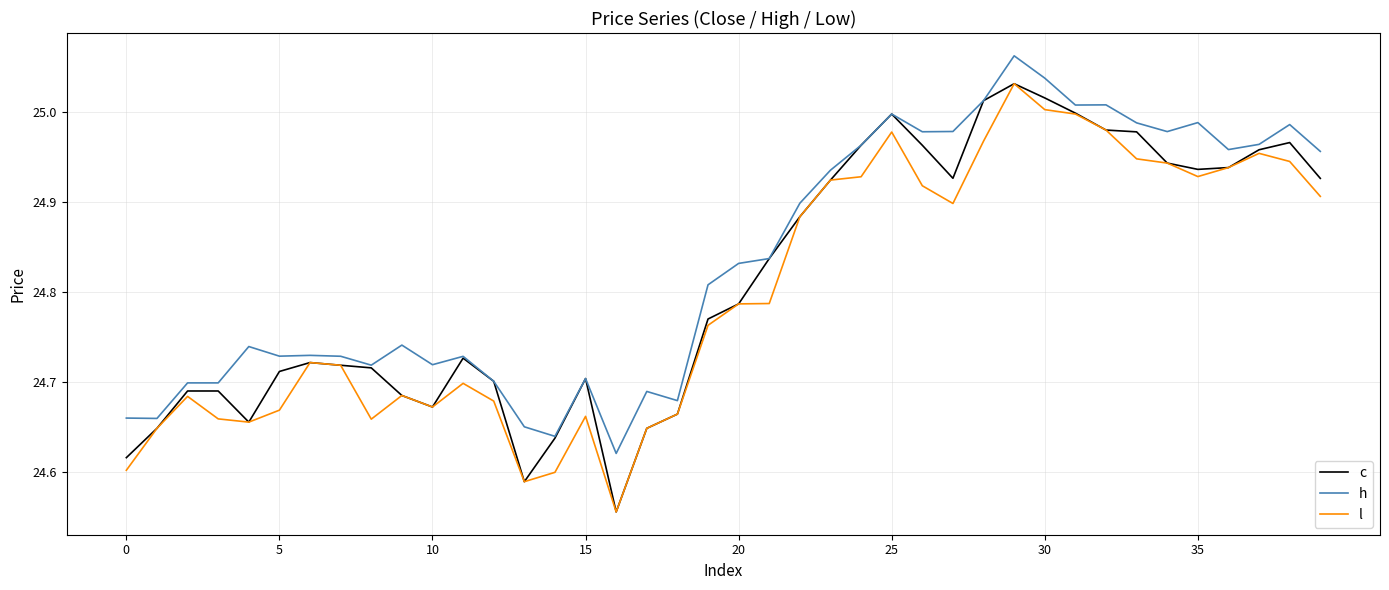

How many lines are shown in the chart?

3